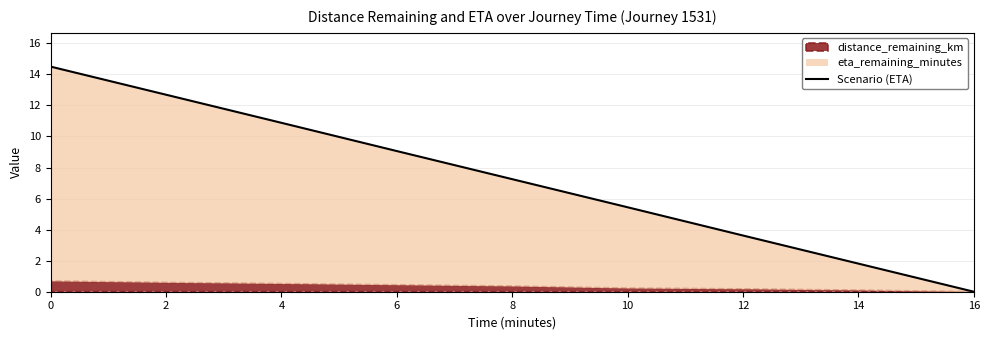

What is the value of the 7th point from the left?

3.6